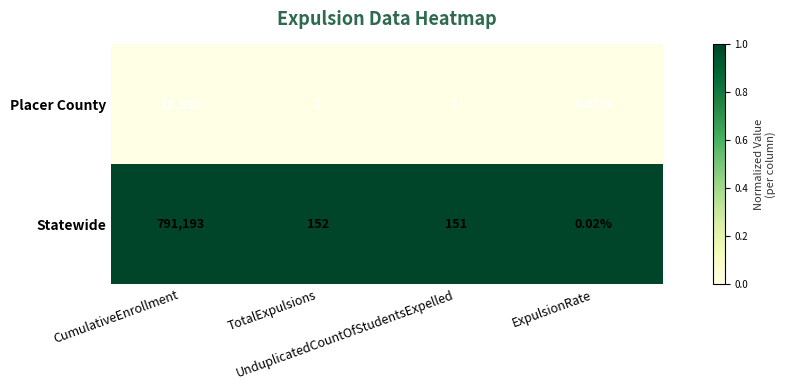

Which series has the widest spread of values?

Statewide